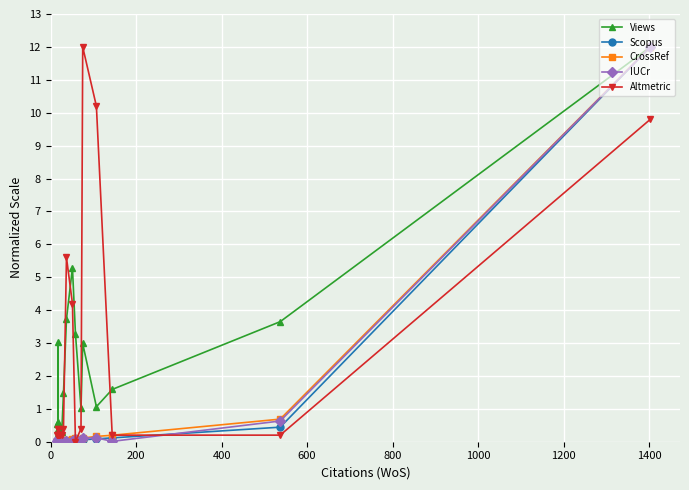

Reading right to left, transcribe all the data shown in this chart.

Views: 12.0	3.6	1.6	1.1	3.0	1.0	3.3	5.3	3.7	1.5	0.3	0.5	0.4	0.3	0.2	0.6	0.4	3.0	0.2	0.5
Scopus: 12.0	0.4	0.1	0.1	0.1	0.1	0.0	0.0	0.0	0.0	0.0	0.0	0.0	0.0	0.0	0.0	0.0	0.0	0.0	0.0
CrossRef: 12.0	0.7	0.2	0.2	0.1	0.1	0.1	0.1	0.1	0.0	0.0	0.0	0.0	0.0	0.0	0.0	0.0	0.0	0.0	0.0
IUCr: 12.0	0.6	0.0	0.1	0.1	0.1	0.1	0.0	0.0	0.0	0.0	0.0	0.0	0.0	0.0	0.1	0.0	0.0	0.0	0.0
Altmetric: 9.8	0.2	0.2	10.2	12.0	0.4	0.0	4.2	5.6	0.4	0.2	0.2	0.2	0.2	0.2	0.4	0.2	0.4	0.2	0.2